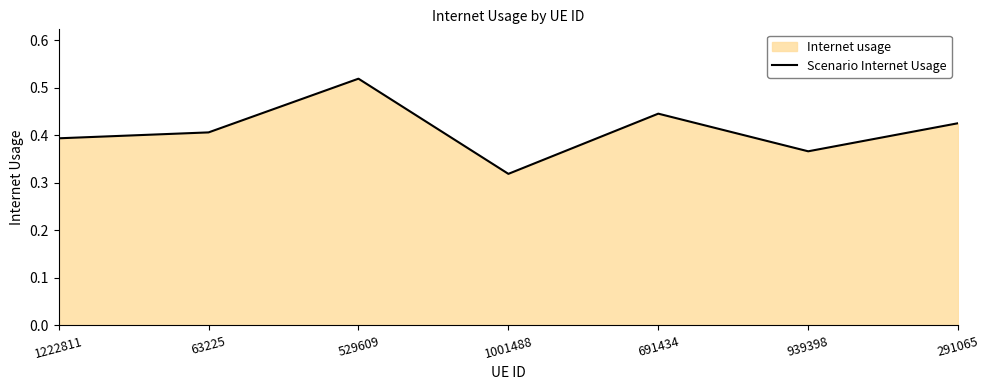

Rank the categories by value from lowest to highest.

1001488, 939398, 1222811, 63225, 291065, 691434, 529609